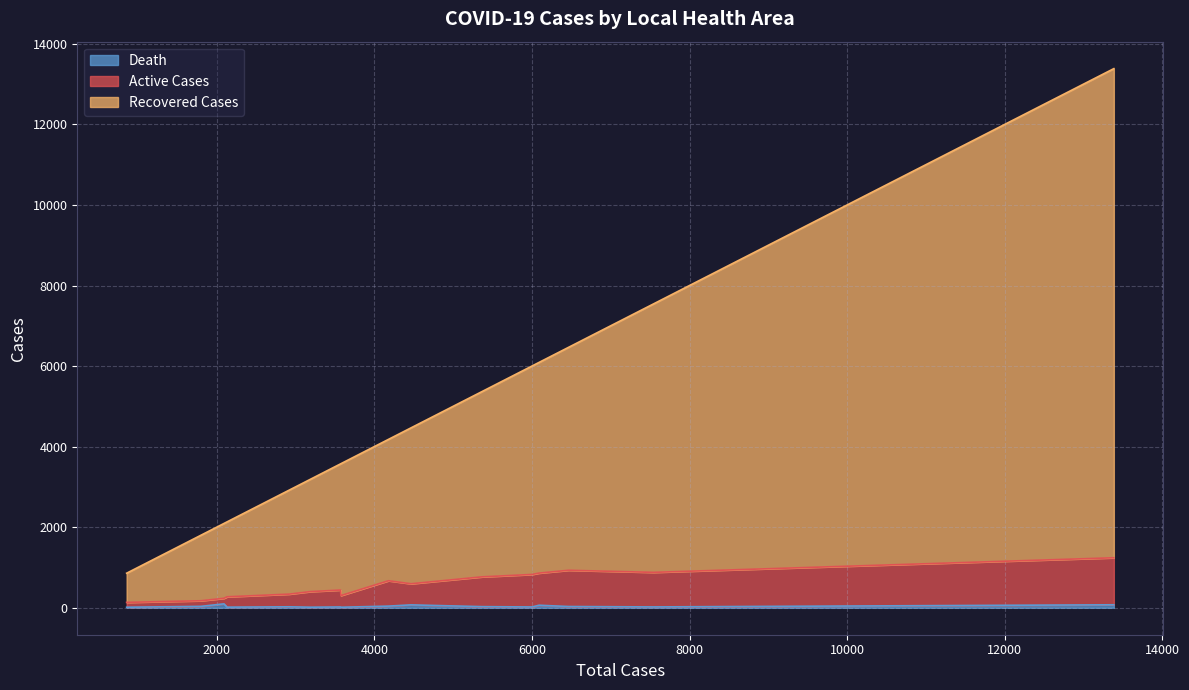

How many lines are shown in the chart?

3